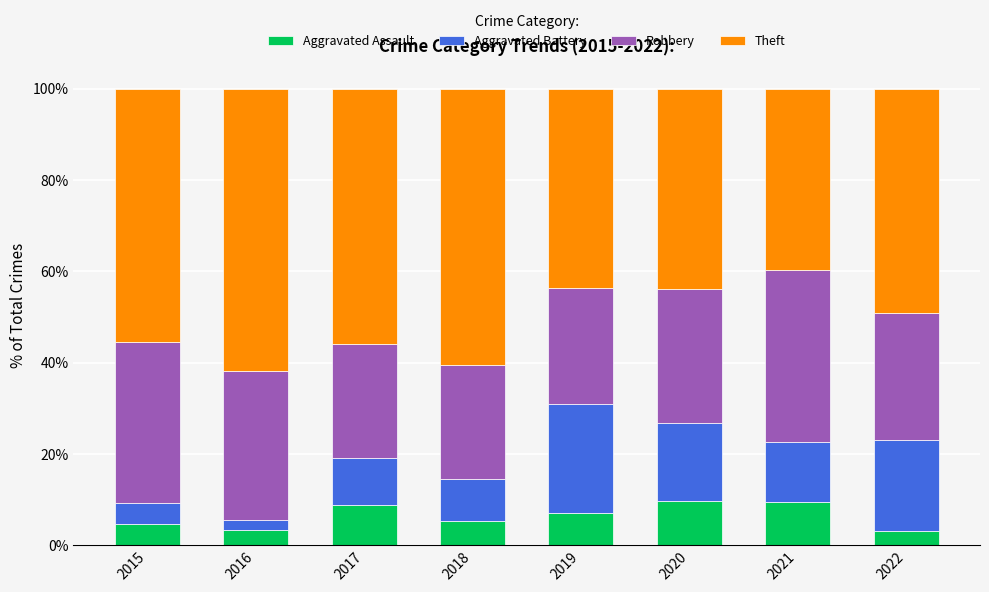

How many series are shown in this chart?

4